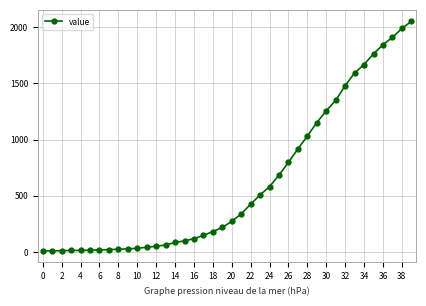

Is this an area chart (filled region under the line)?

No